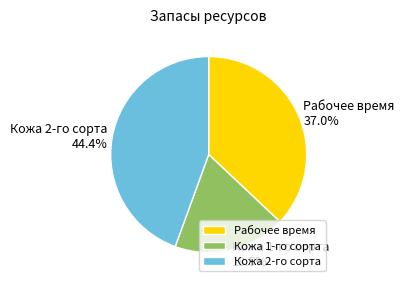

Count the number of slices in the pie.

3